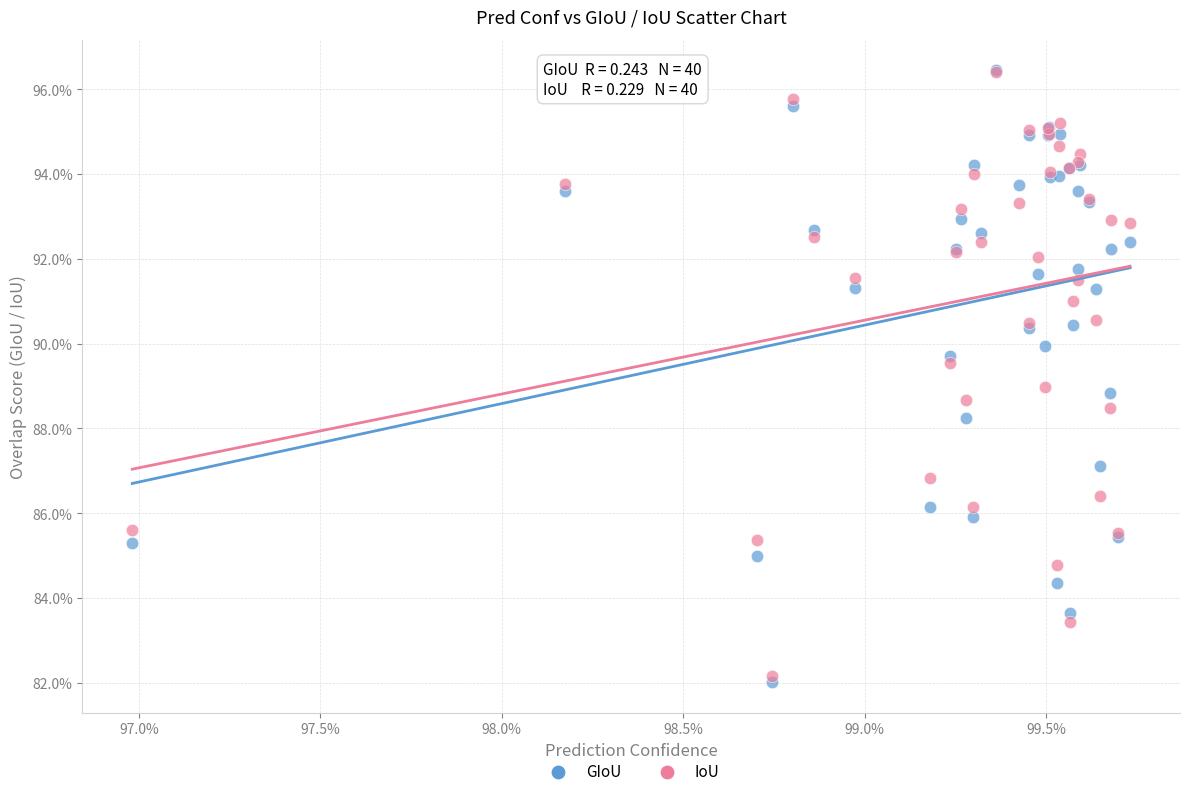

Which series reaches the minimum Y coordinate?

GIoU